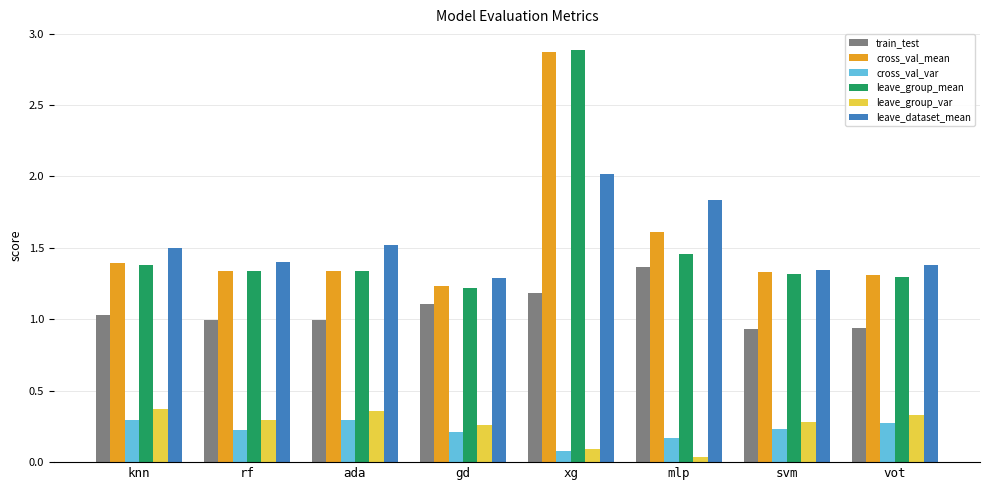

Which series has the widest spread of values?

leave_group_mean